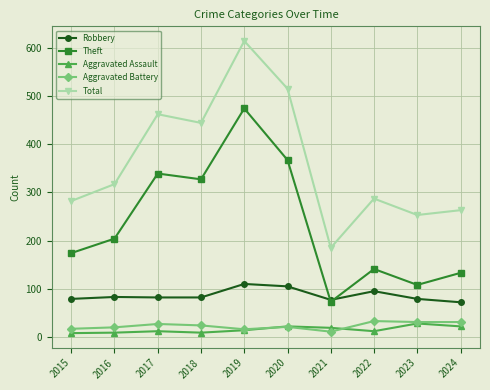

Count the number of data series in this chart.

5